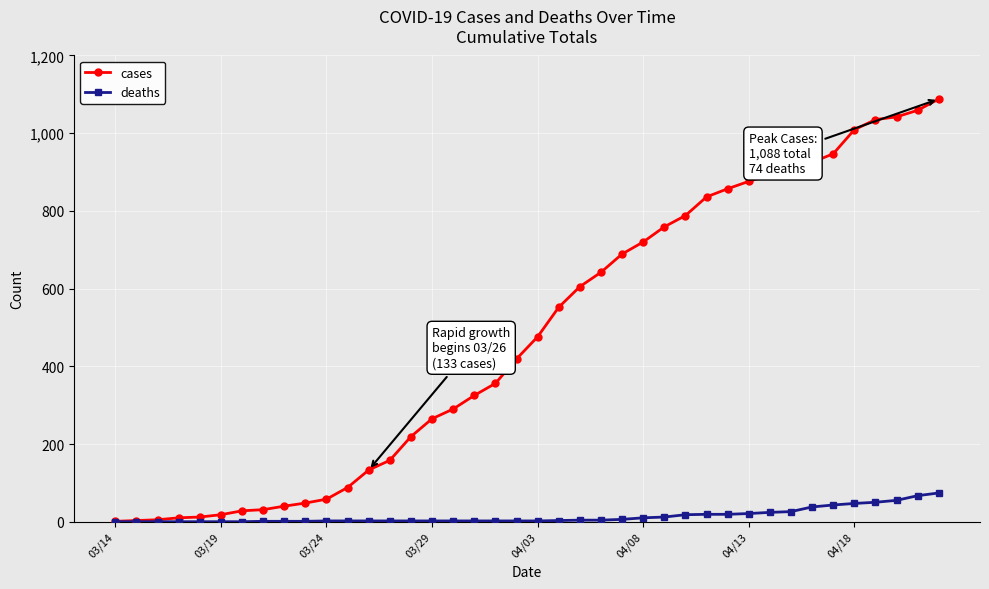

What is the greatest value displayed?

1088